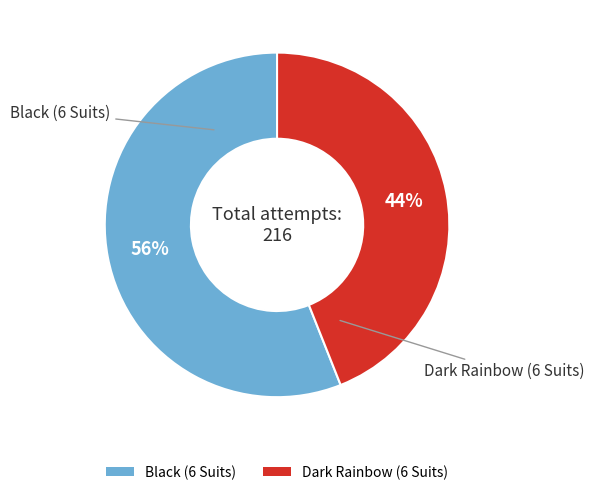

How many segments does this pie chart have?

2